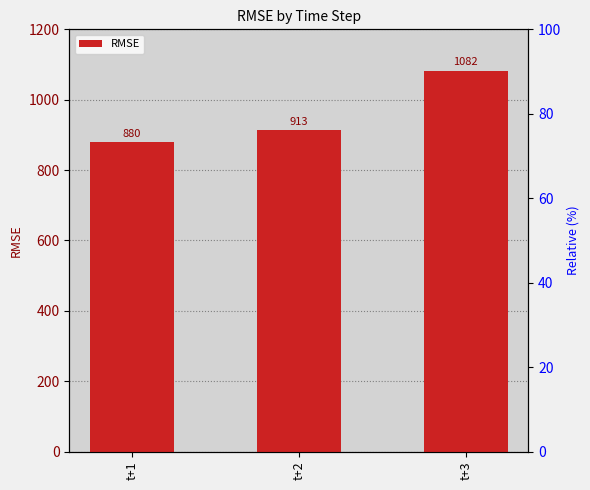

Reading right to left, transcribe all the data shown in this chart.

1082.4	913.1	879.7